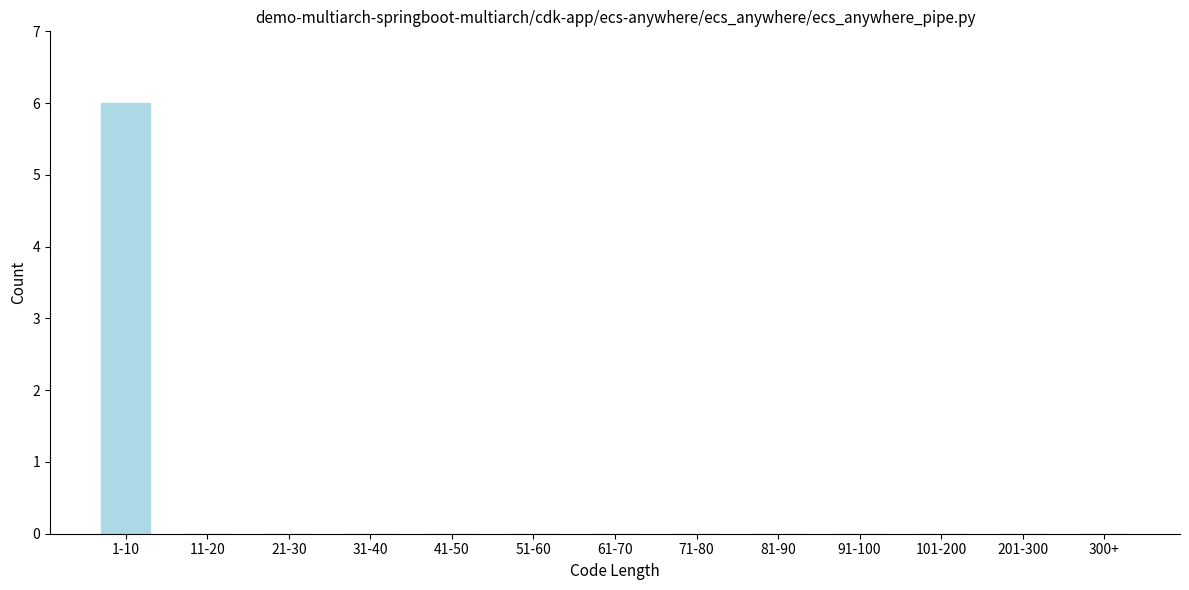

Reading left to right, list all the values displayed in this chart.

1-10=6	11-20=0	21-30=0	31-40=0	41-50=0	51-60=0	61-70=0	71-80=0	81-90=0	91-100=0	101-200=0	201-300=0	300+=0